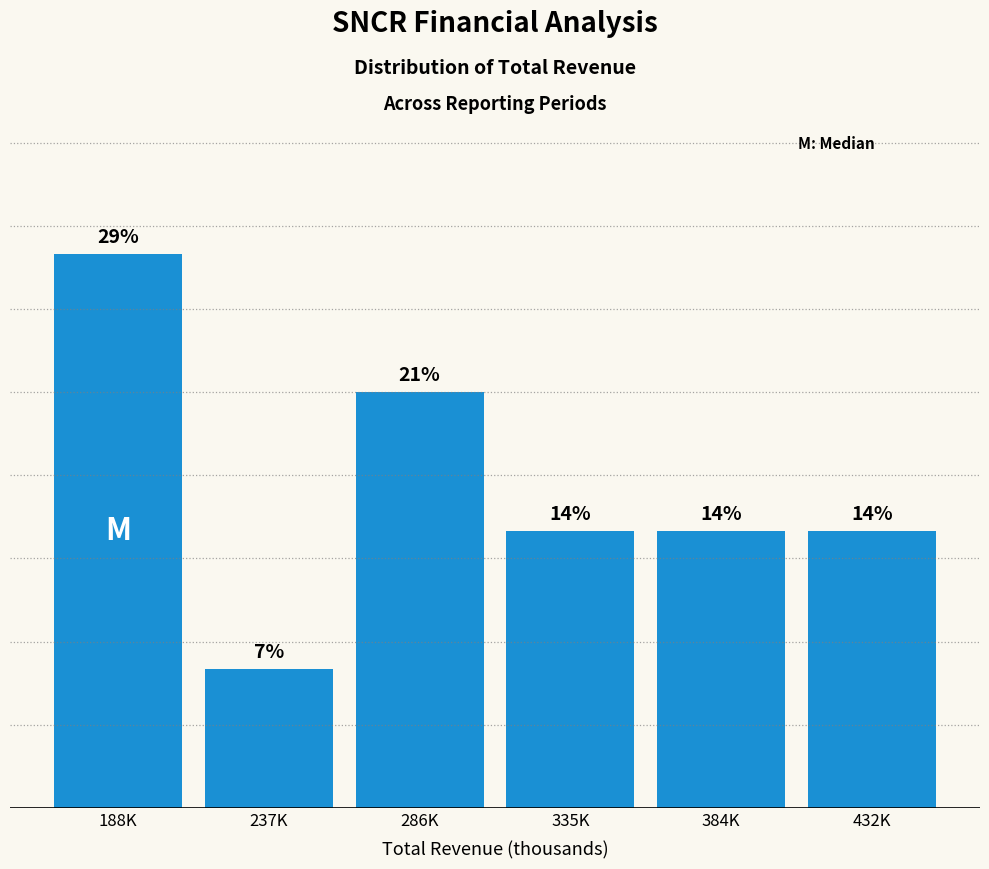

Does the chart contain any negative values?

No